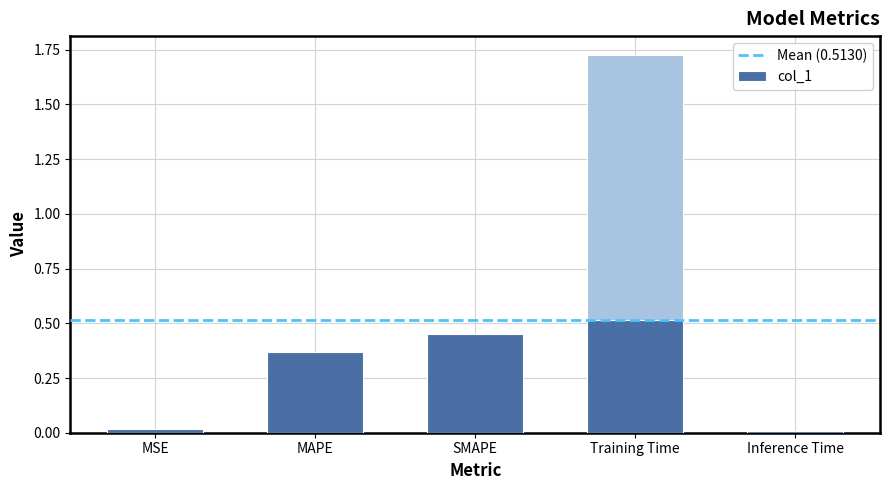

What is the change in value from MSE to Training Time?

+1.7